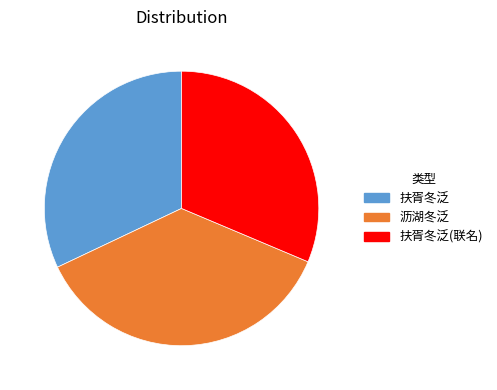

Rank the categories by value from highest to lowest.

沥湖冬泛, 扶胥冬泛, 扶胥冬泛(联名)